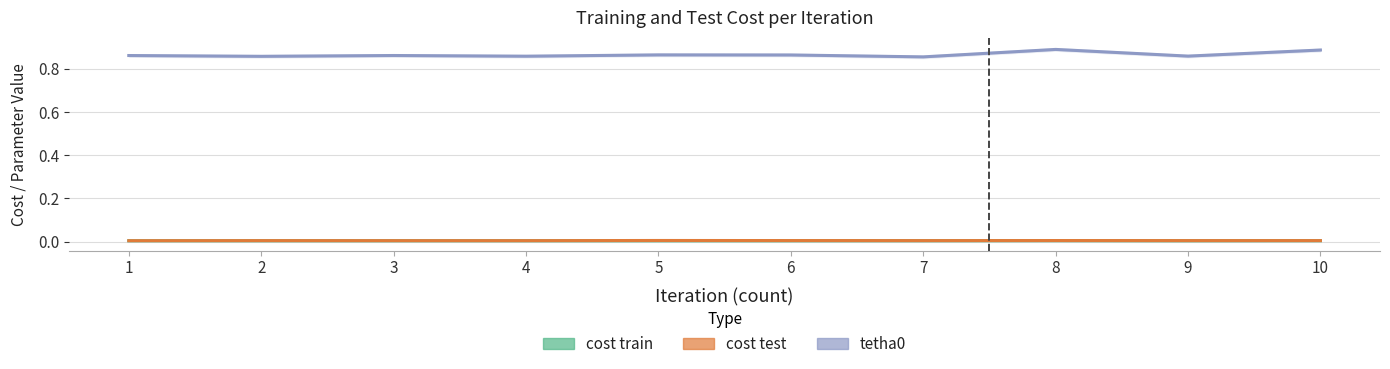

At which label is tetha0 closest to 0?

7